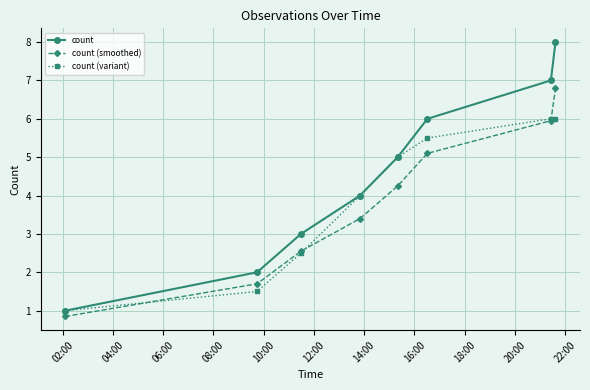

What is the maximum value shown in the chart?

8.0